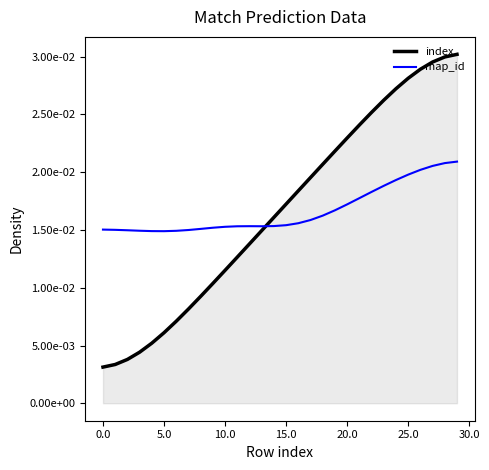

Which series has the largest total across all categories?

map_id